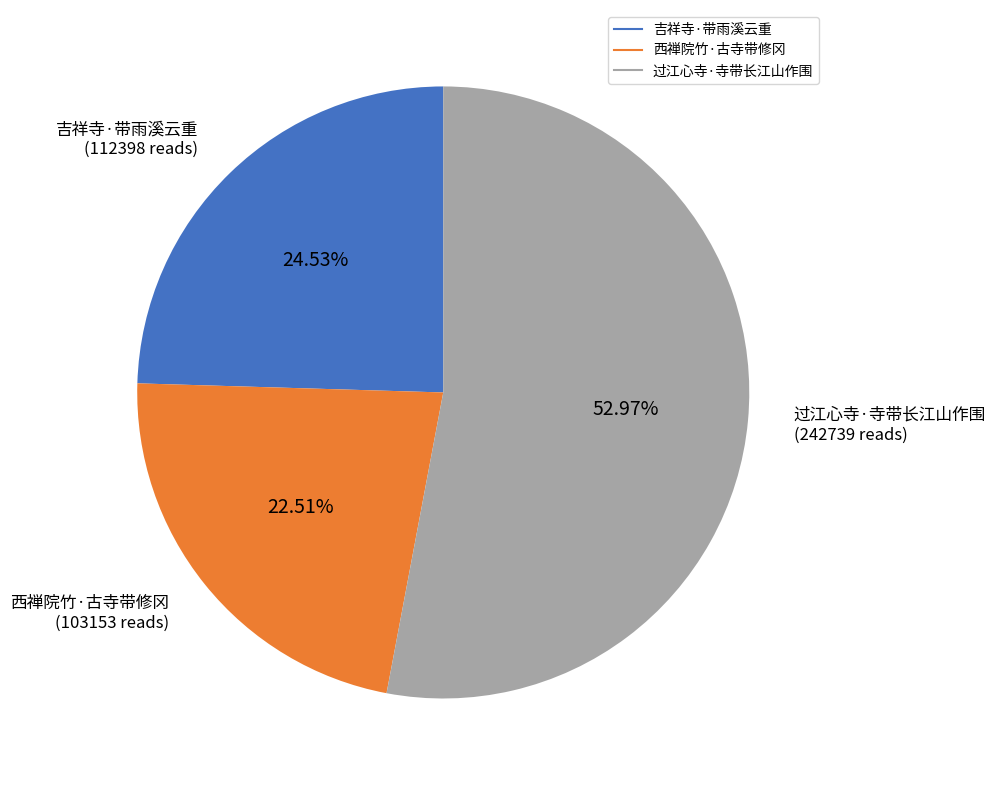

Rank the categories by value from lowest to highest.

西禅院竹·古寺带修冈, 吉祥寺·带雨溪云重, 过江心寺·寺带长江山作围